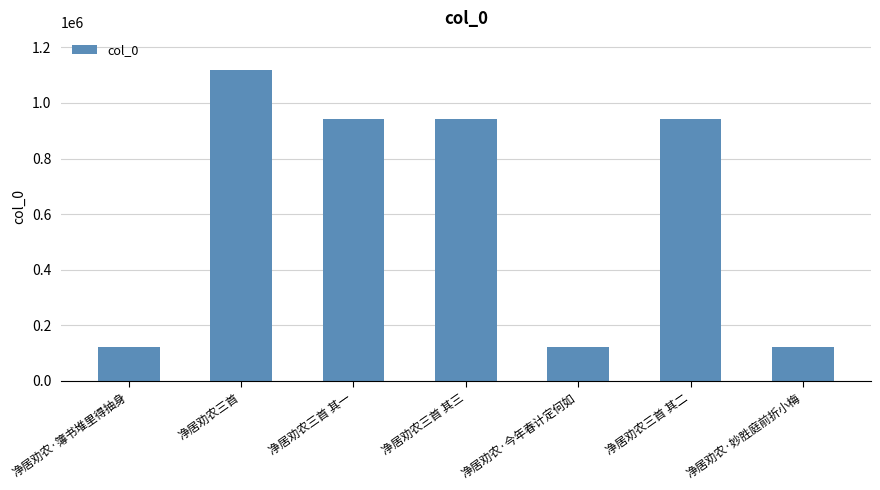

What is the difference between the values at 净居劝农·簿书堆里得抽身 and 净居劝农三首 其二?

821878